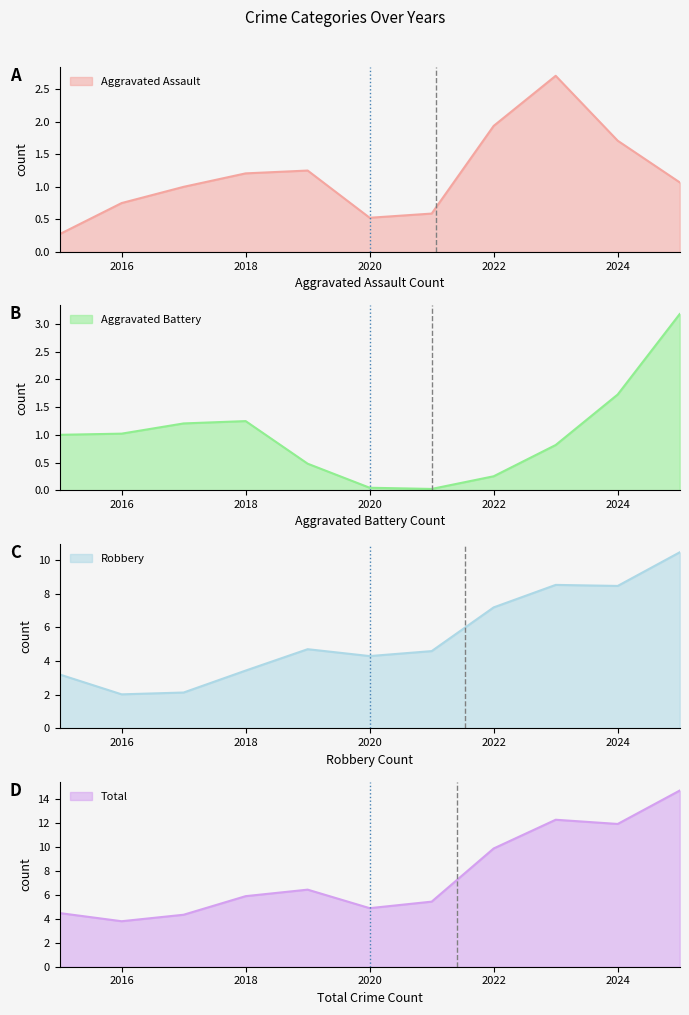

What are all the series names shown in the legend?

Aggravated Assault, Aggravated Battery, Robbery, Total